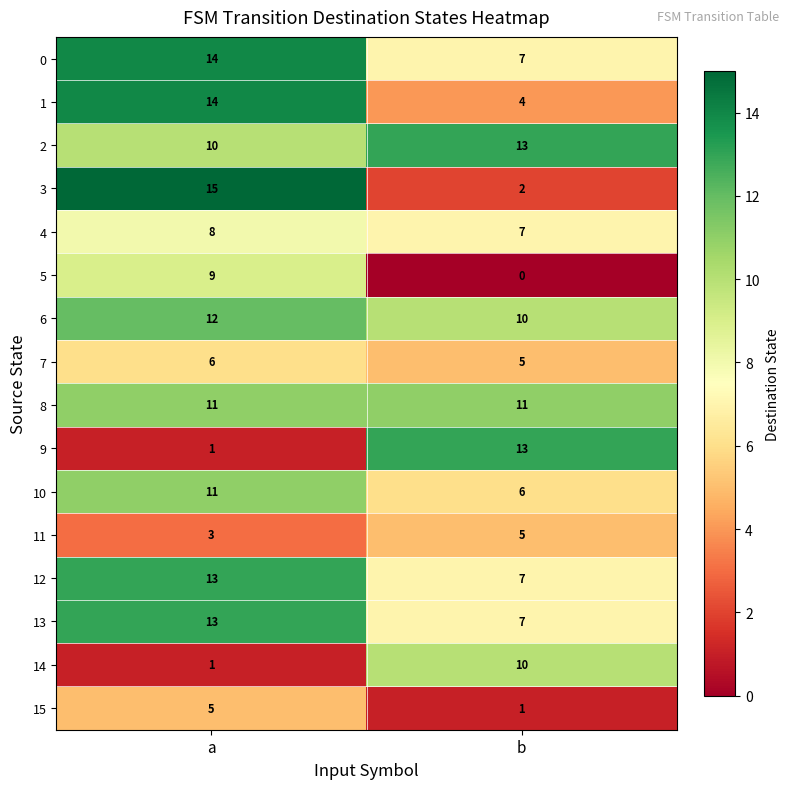

What is the difference between the highest and lowest values at a?

14